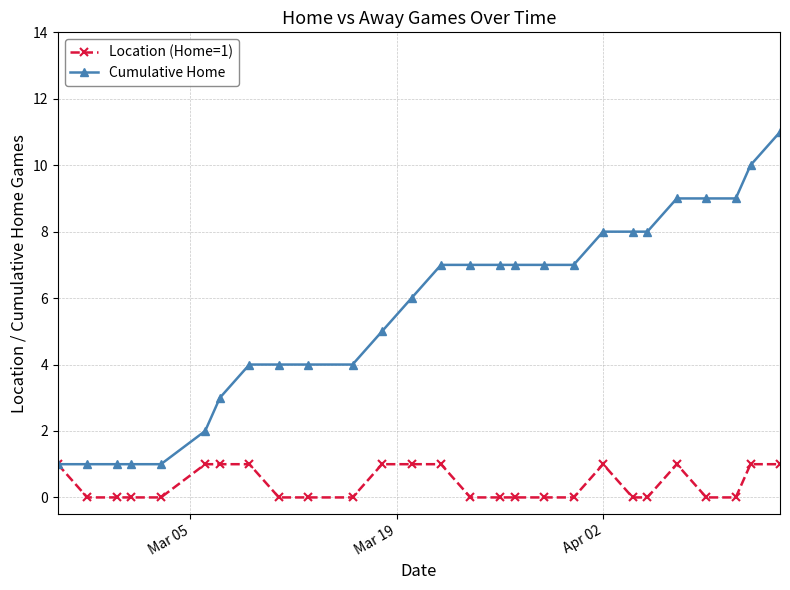

List the series in order of their overall mean, lowest first.

Location (Home=1), Cumulative Home